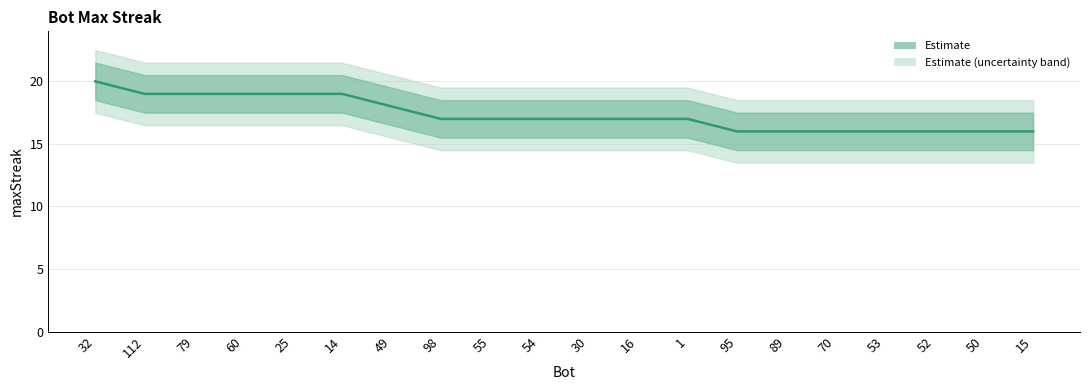

The chart shows a value of 7 at 54. True or false?

False